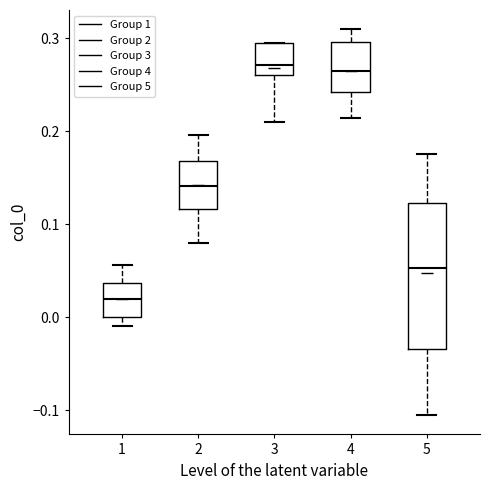

Where is the upper edge of the box at x = 5 on the y-axis? The values are not printed on the chart, so give them approximately, as read against the axis.

0.12